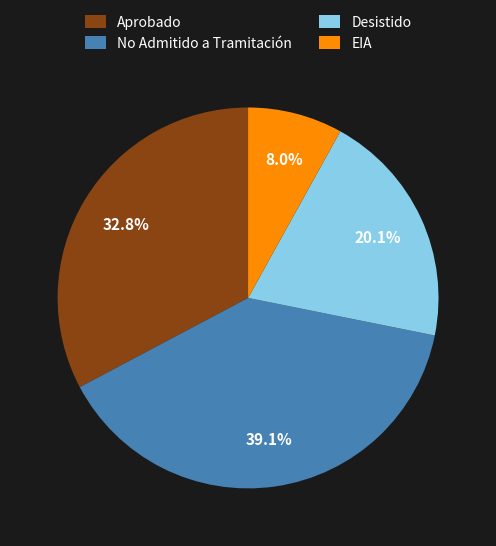

What is the smallest slice in the pie chart?

EIA